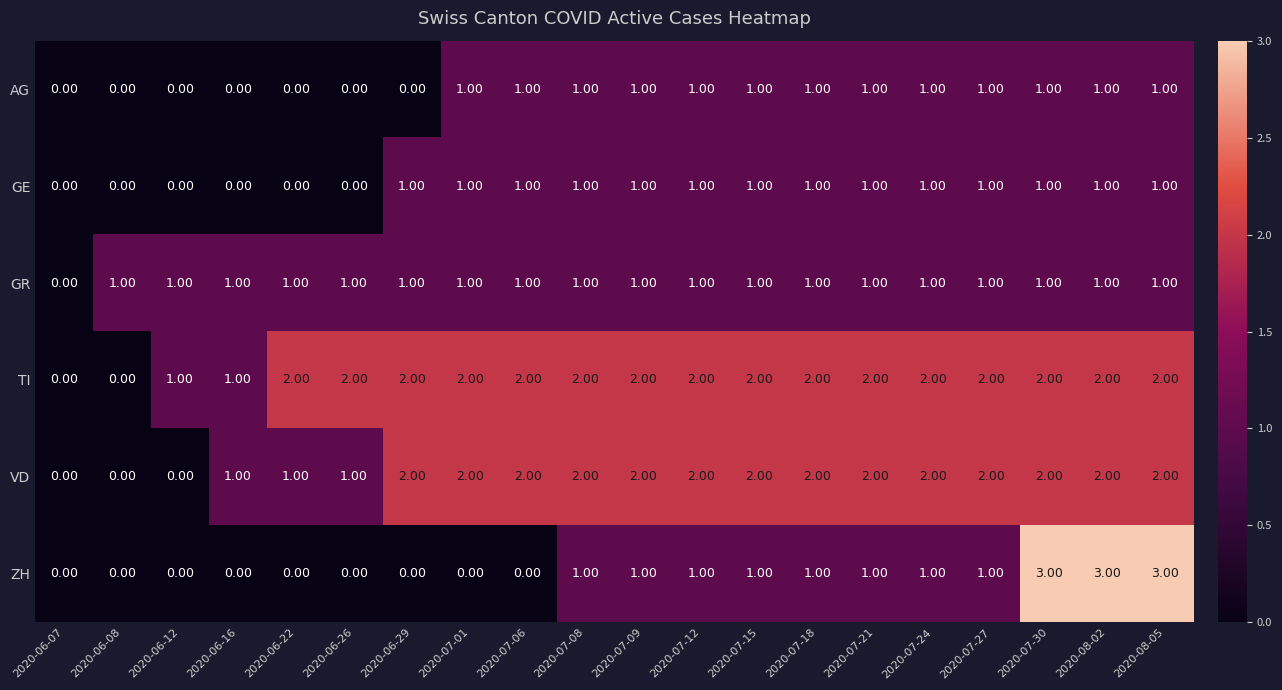

Which series has the largest total across all categories?

TI